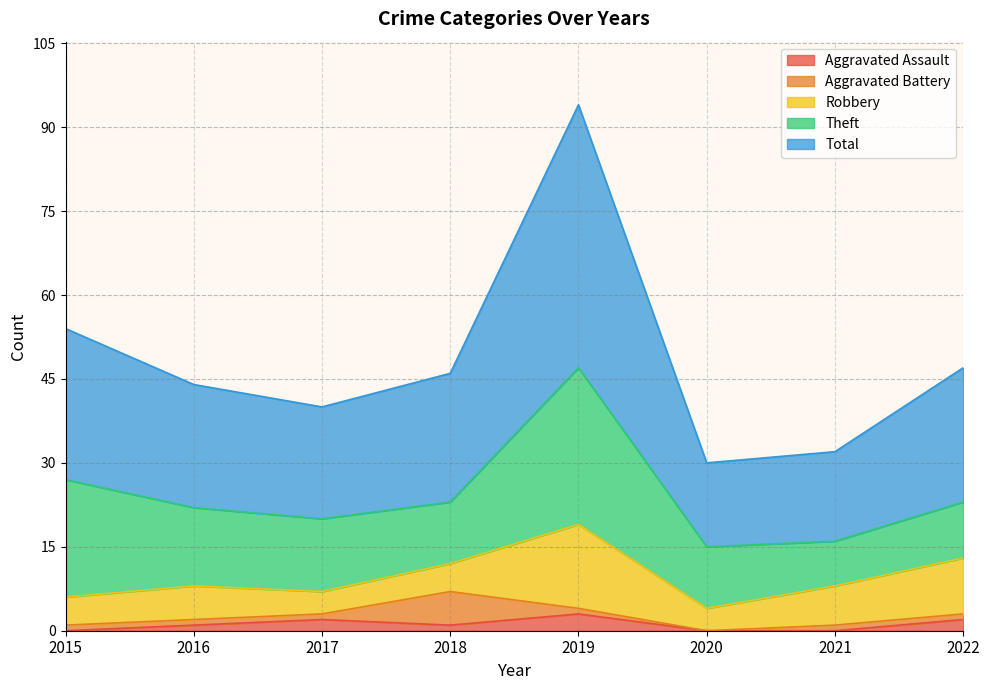

How many Aggravated Battery values are between 1 and 2?

6